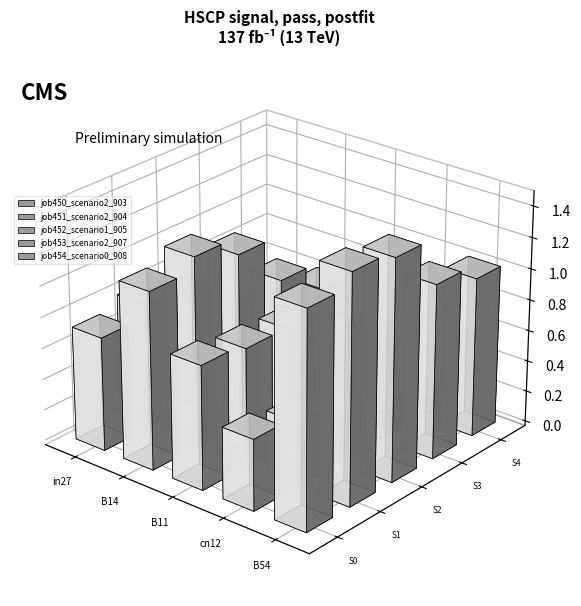

What is the total value across all series at in27?

3.1